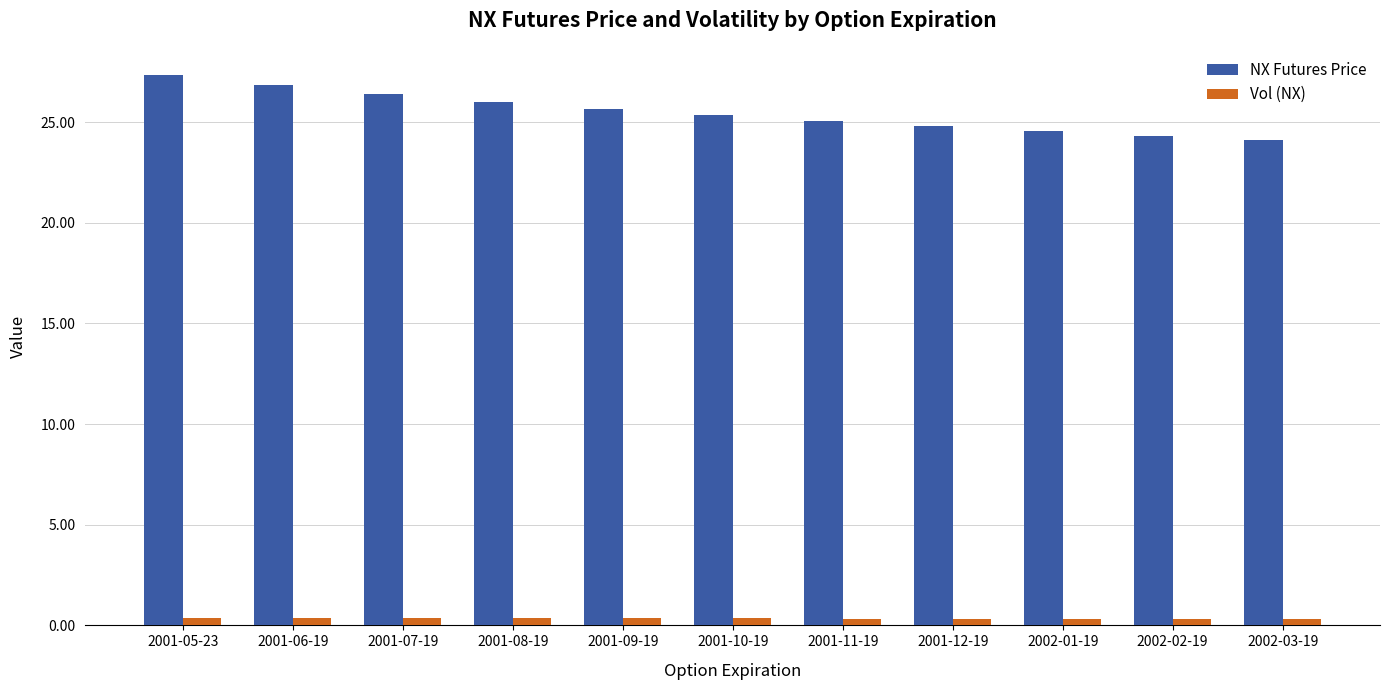

How many groups of bars are there?

11